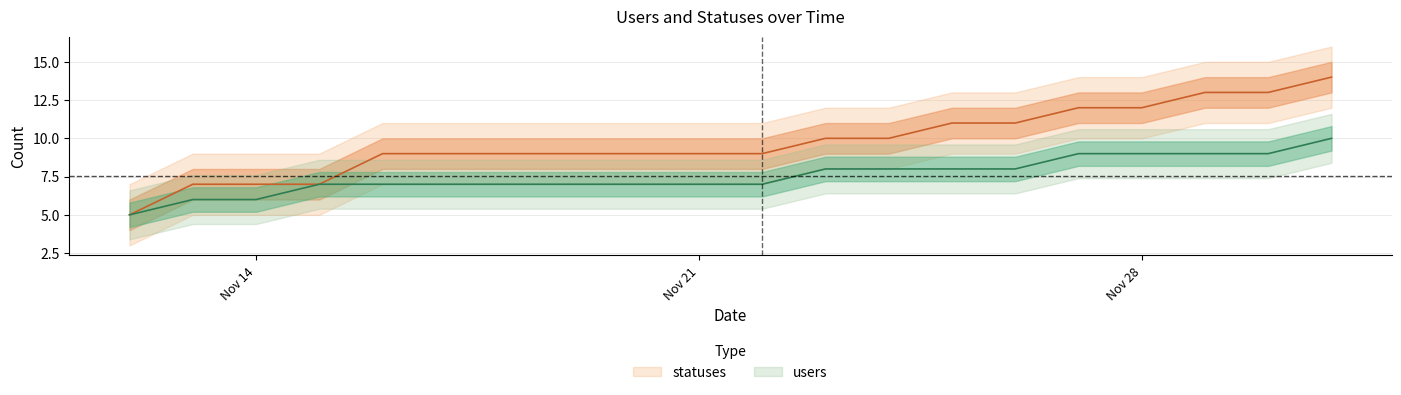

Between 2022-11-12 and 2022-11-20, which series saw the biggest shift?

statuses